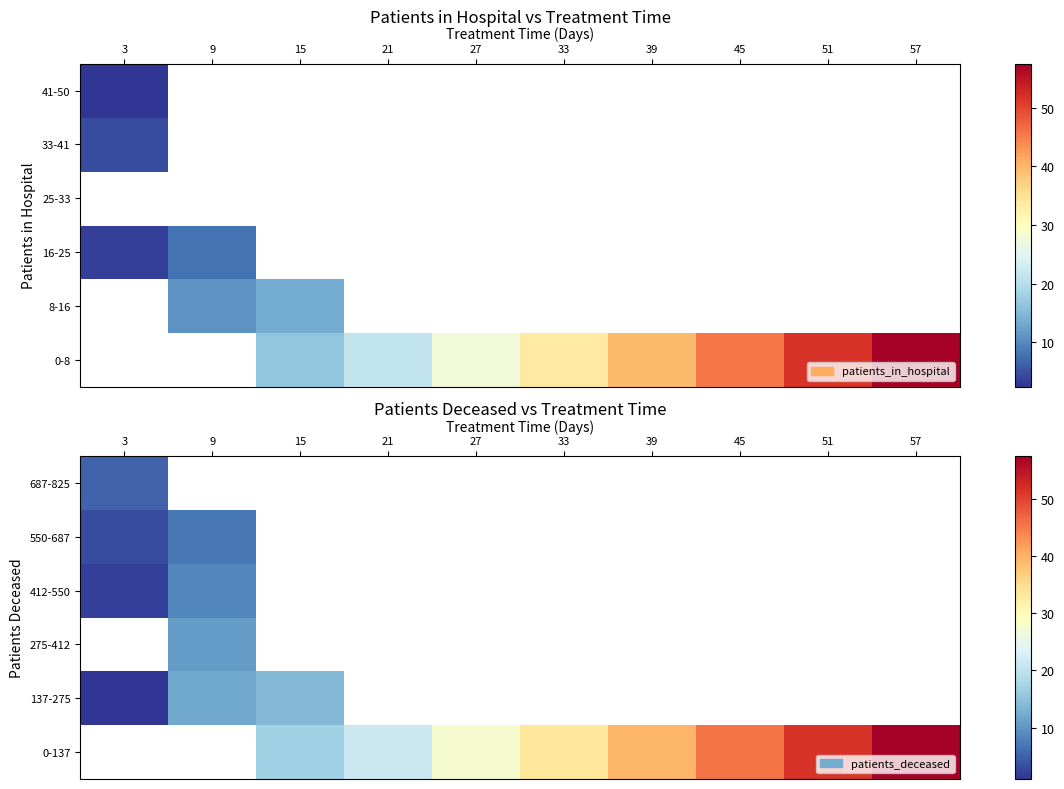

List the series in order of their peak value, lowest first.

687-825, 550-687, 0-137, 137-275, 275-412, 412-550